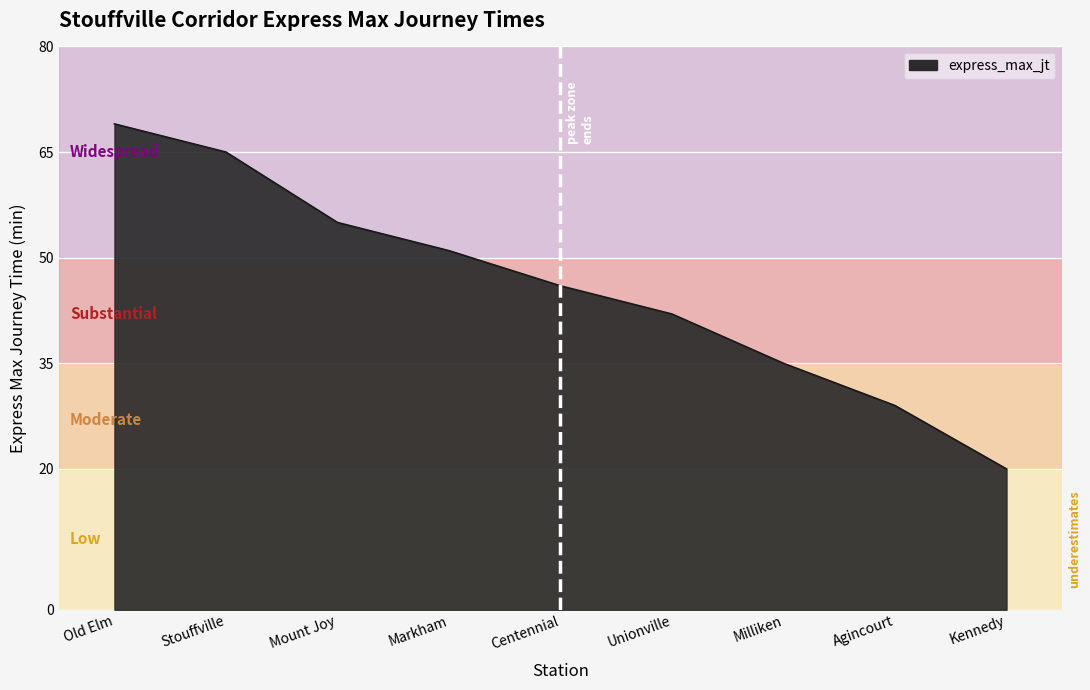

List the labels in order of value, largest first.

Old Elm, Stouffville, Mount Joy, Markham, Centennial, Unionville, Milliken, Agincourt, Kennedy